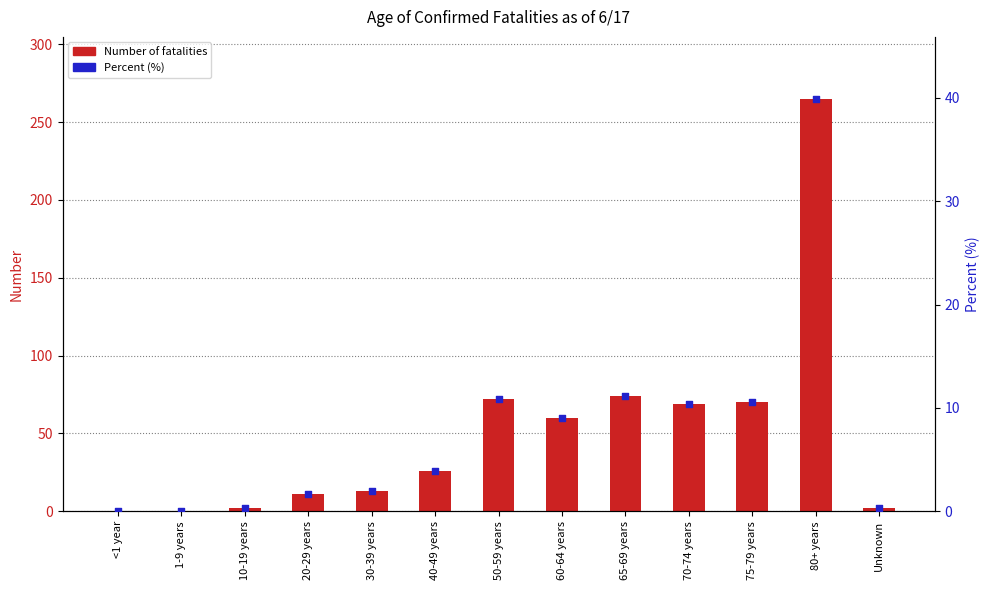

What are all the series names shown in the legend?

Number of fatalities, Percent (%)